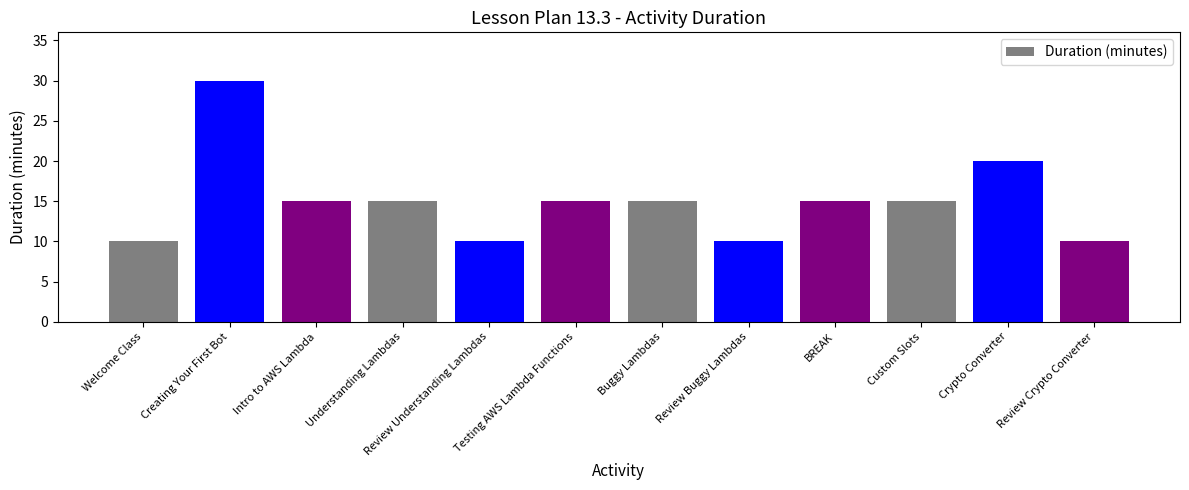

What is the label of the 5th bar from the right?

Review Buggy Lambdas